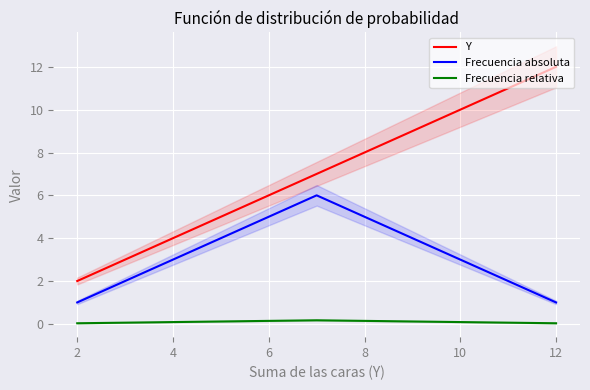

Which series has the widest spread of values?

Y